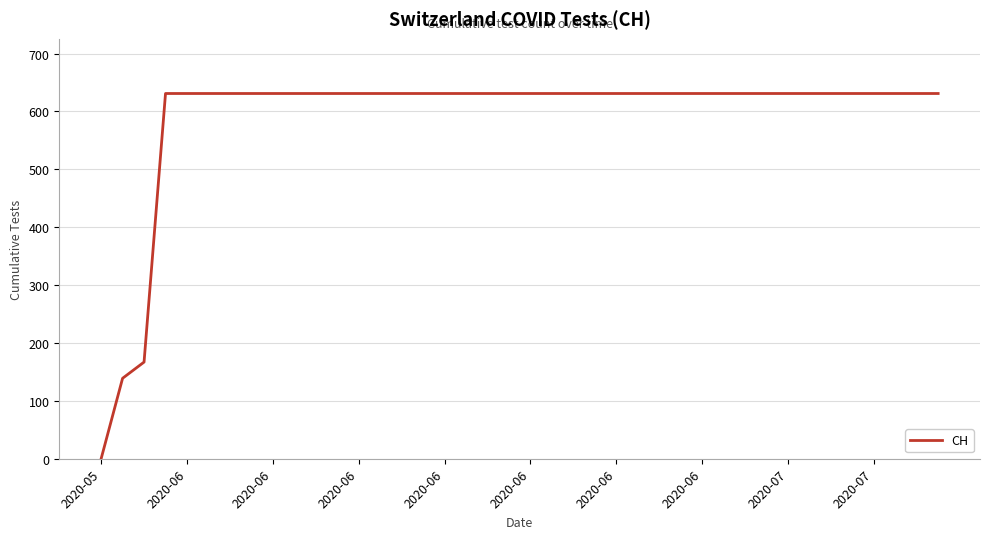

Reading right to left, list all the values displayed in this chart.

631	631	631	631	631	631	631	631	631	631	631	631	631	631	631	631	631	631	631	631	631	631	631	631	631	631	631	631	631	631	631	631	631	631	631	631	631	167	139	0